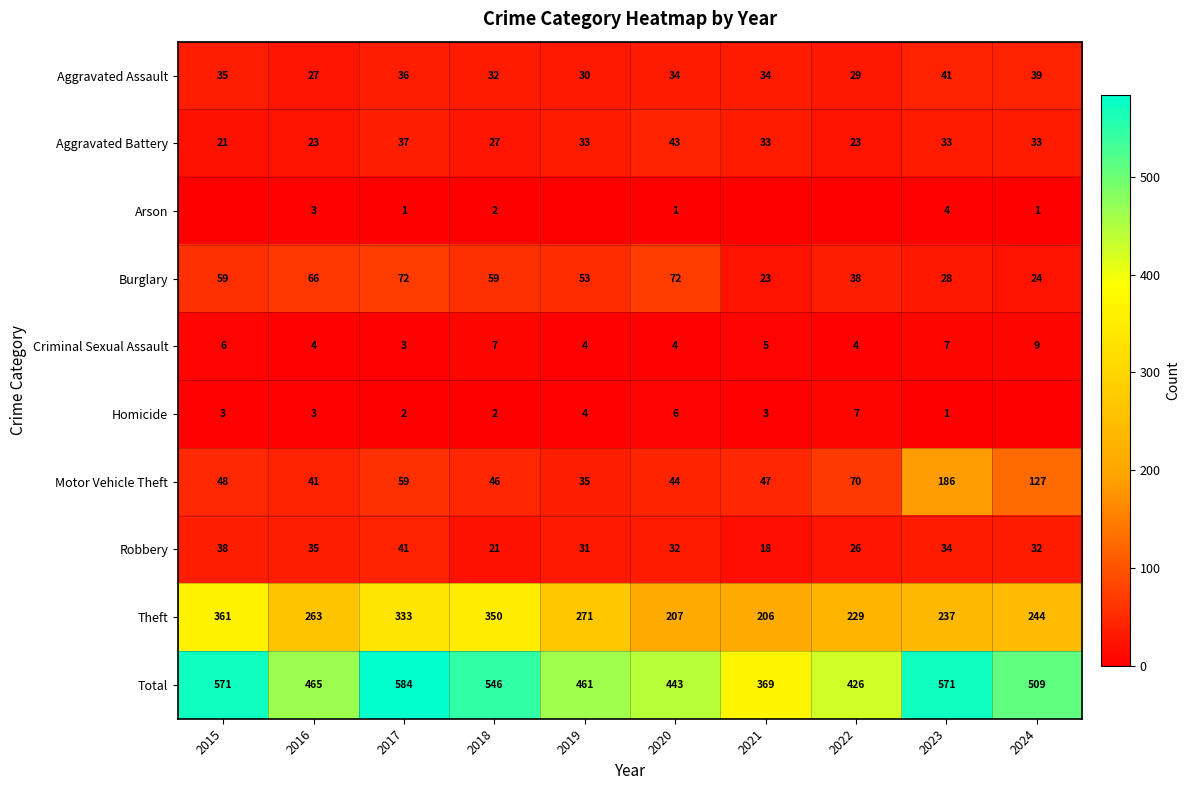

How many categories are shown in the chart?

10